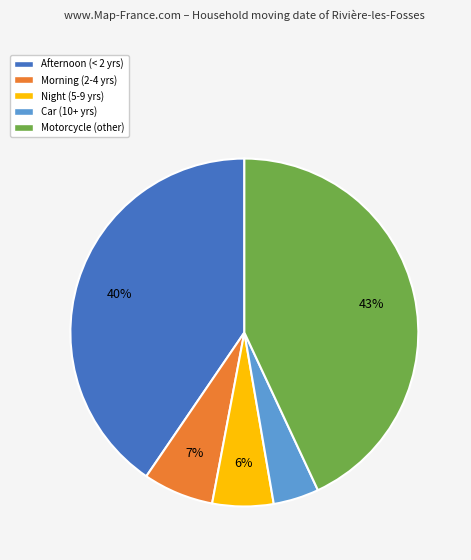

Rank the categories by value from lowest to highest.

Car, Night, Morning, Afternoon, Motorcycle